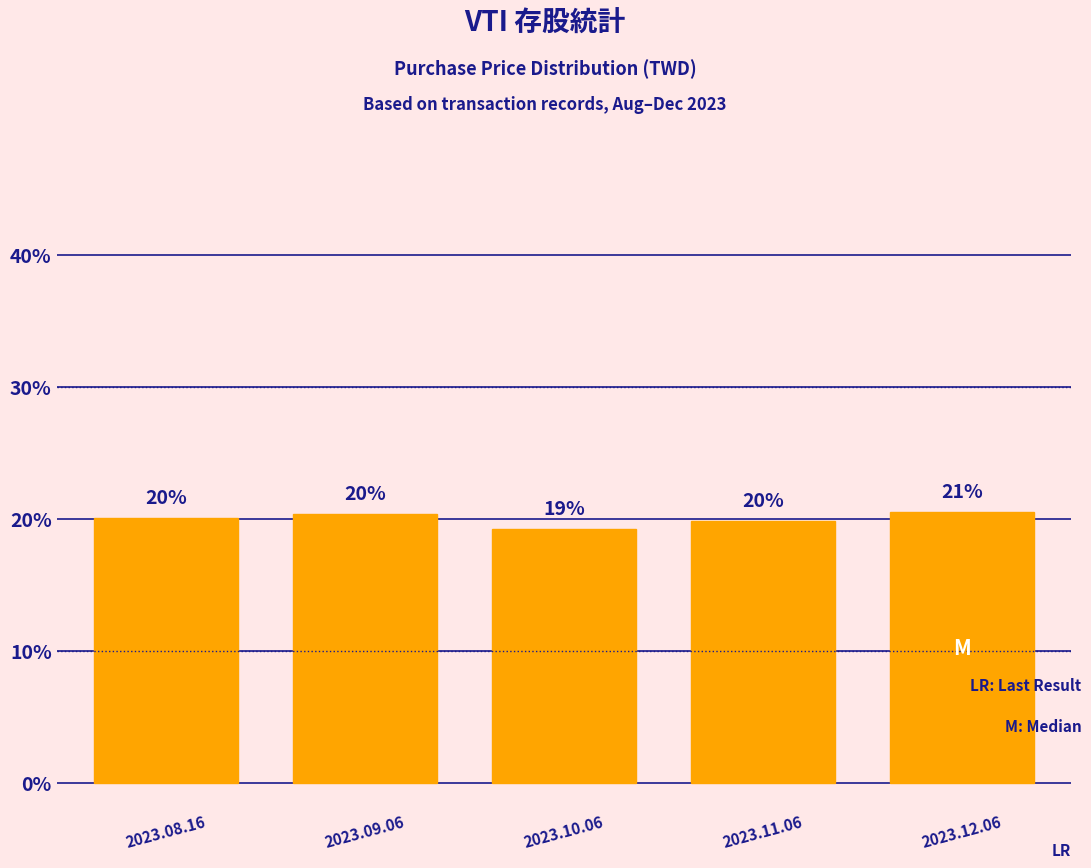

What is the maximum value shown in the chart?

20.5